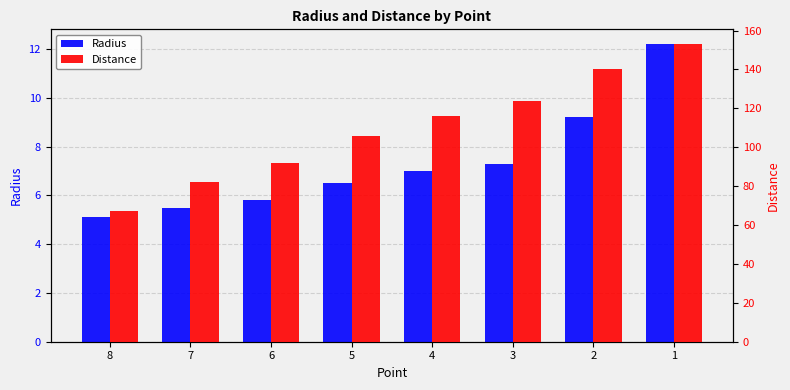

What are all the series names shown in the legend?

Radius, Distance